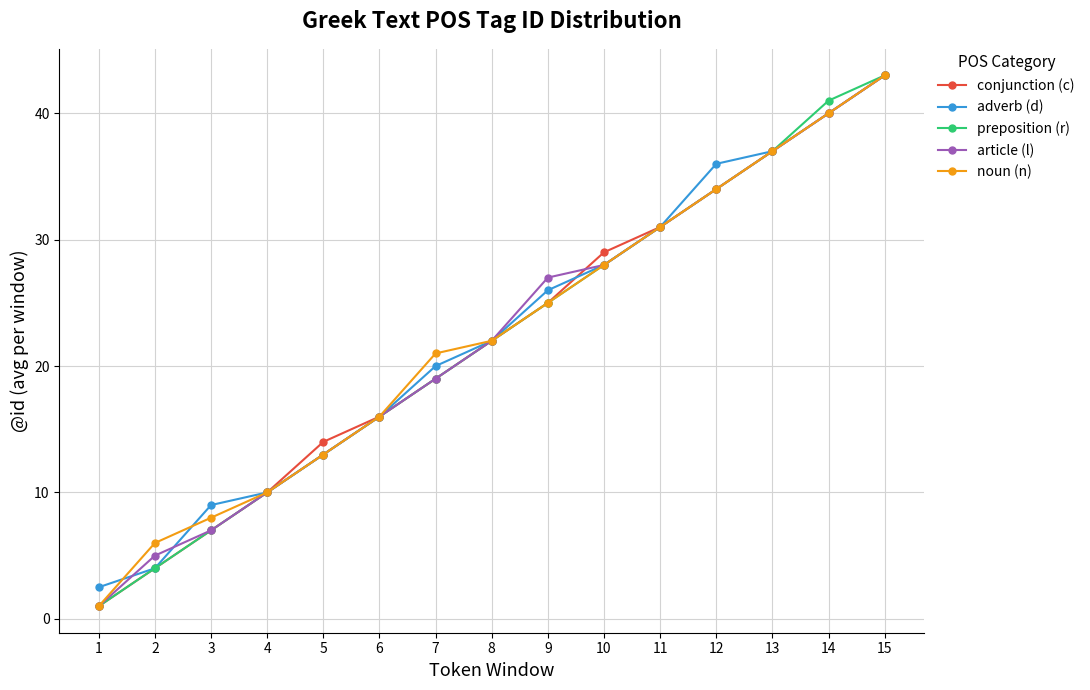

Reading left to right, what are all the values shown in this chart?

conjunction (c): 1.0	4.0	7.0	10.0	14.0	16.0	19.0	22.0	25.0	29.0	31.0	34.0	37.0	40.0	43.0
adverb (d): 2.5	4.0	9.0	10.0	13.0	16.0	20.0	22.0	26.0	28.0	31.0	36.0	37.0	40.0	43.0
preposition (r): 1.0	4.0	7.0	10.0	13.0	16.0	19.0	22.0	25.0	28.0	31.0	34.0	37.0	41.0	43.0
article (l): 1.0	5.0	7.0	10.0	13.0	16.0	19.0	22.0	27.0	28.0	31.0	34.0	37.0	40.0	43.0
noun (n): 1.0	6.0	8.0	10.0	13.0	16.0	21.0	22.0	25.0	28.0	31.0	34.0	37.0	40.0	43.0